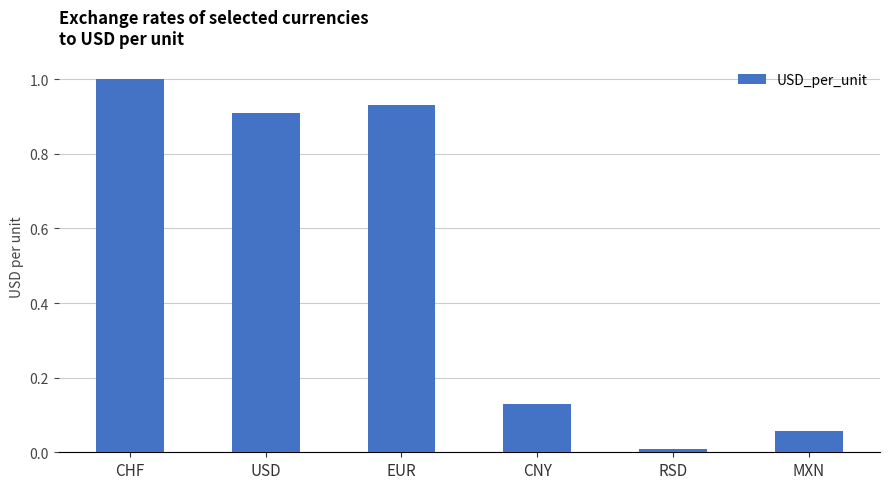

How many bars are there in total?

6